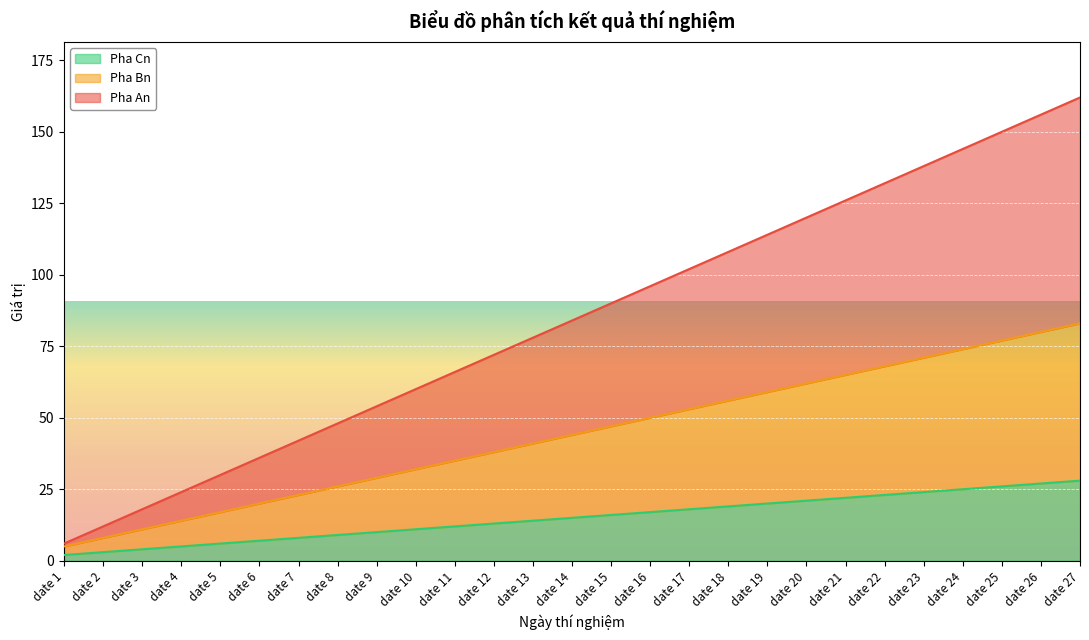

The value of Pha Cn at date 9 is 10. True or false?

True